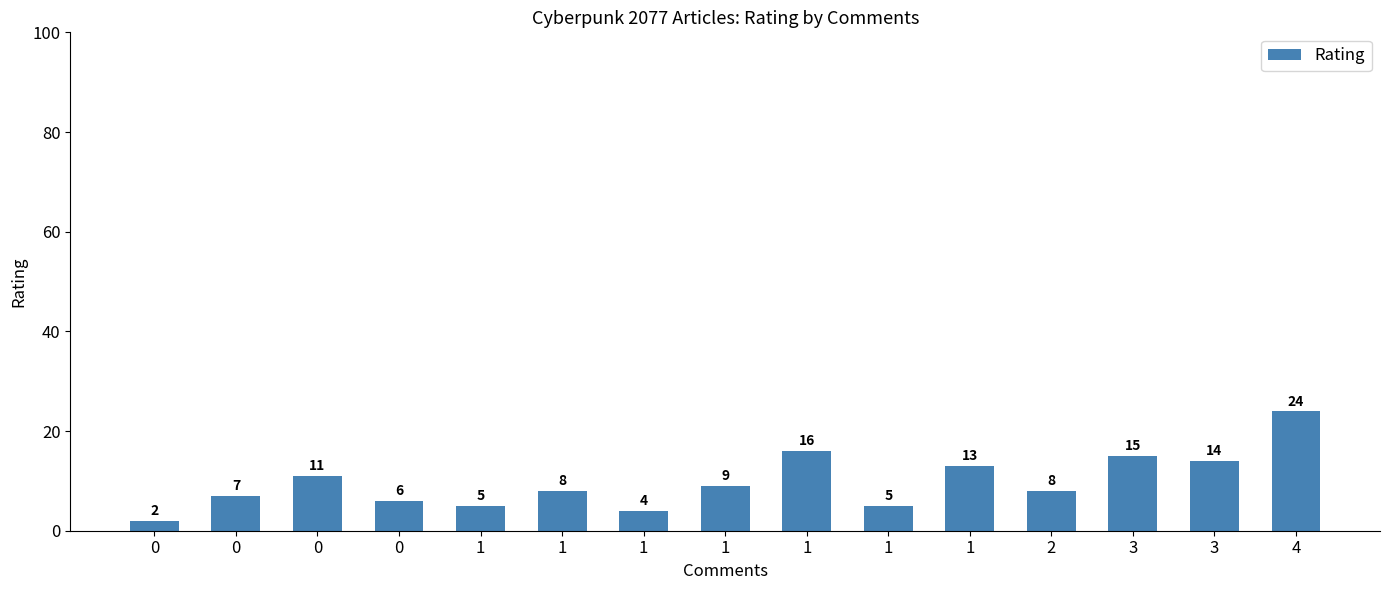

At which category does the chart reach its peak across all series?

4